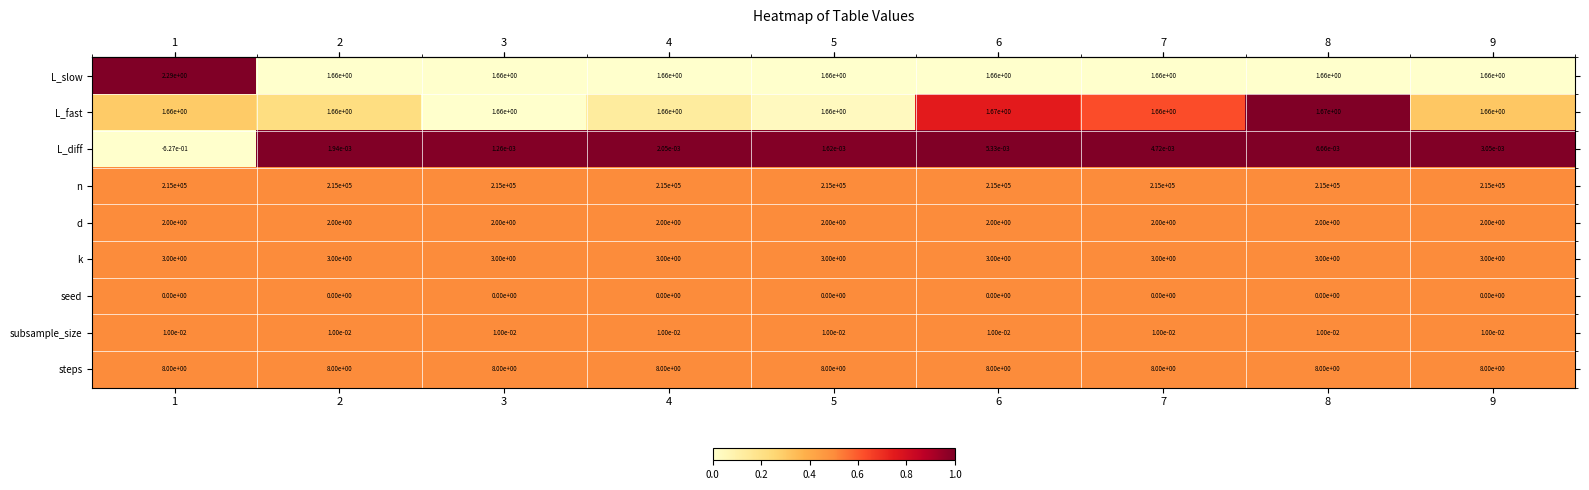

The value of seed at 9 is 0.0. True or false?

True